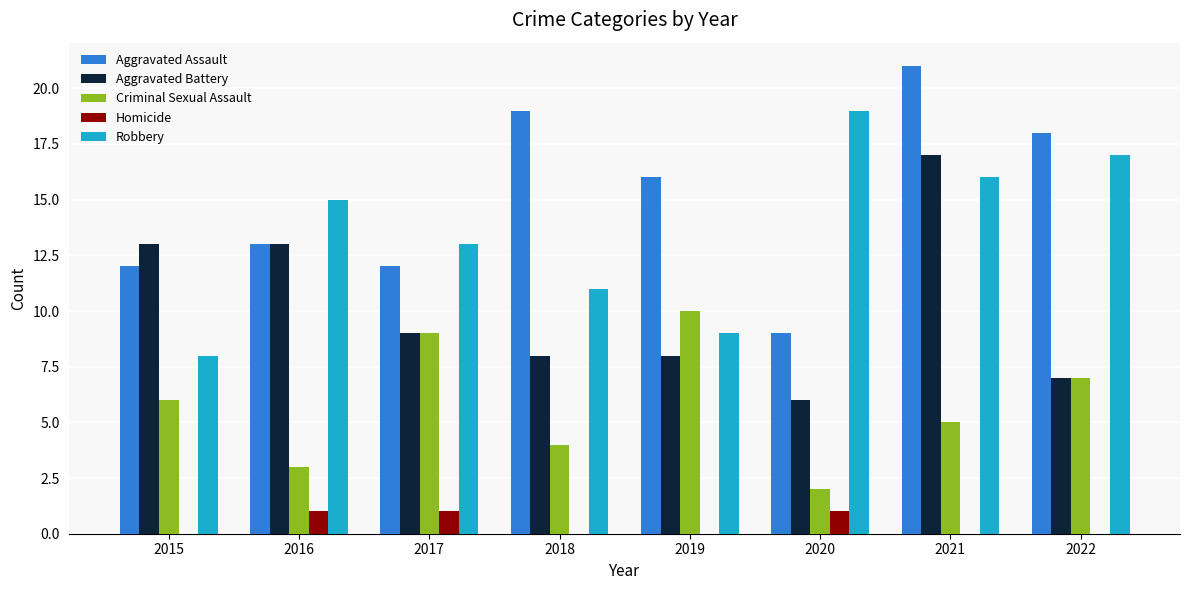

Are the bars horizontal?

No